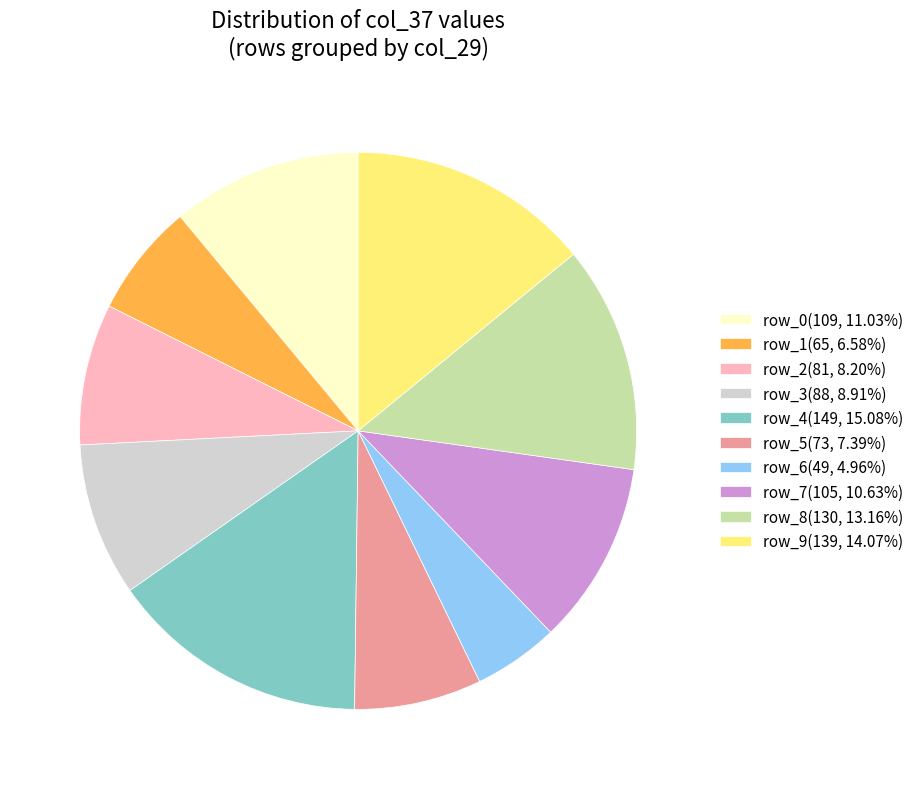

Approximately how many times larger is the value at row_1(65, 6.58%) compared to row_7(105, 10.63%)?

0.6